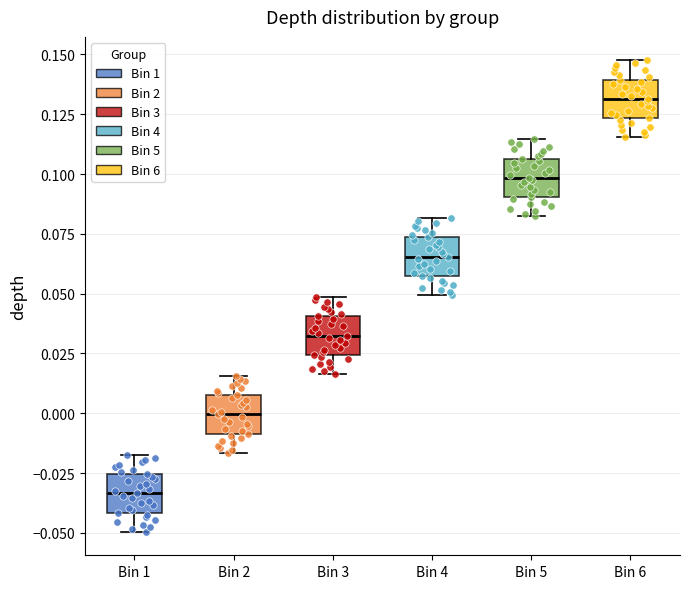

Which box's median line is the highest?

Bin 6